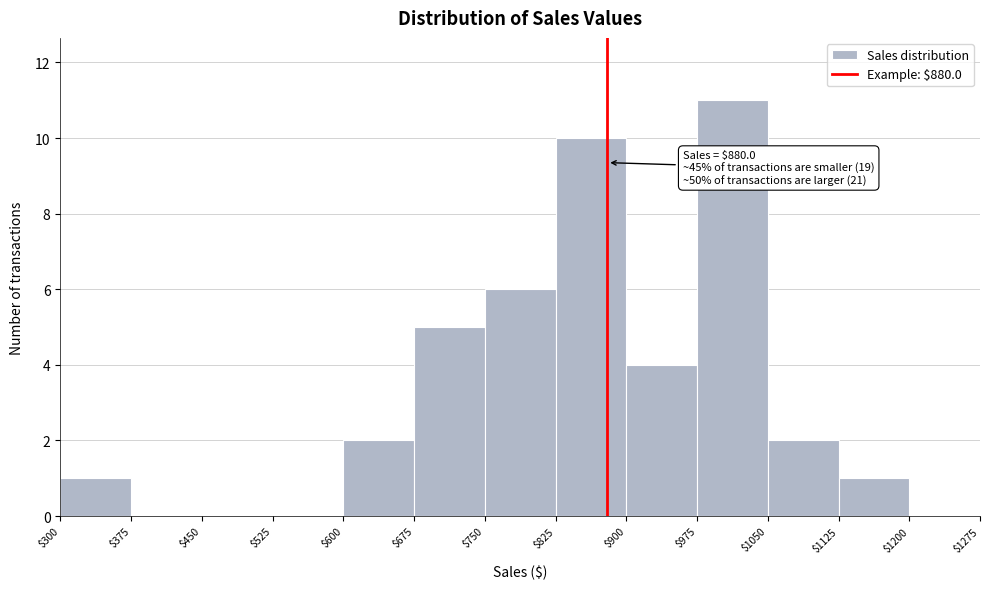

Over which range of the x-axis is the bar tallest?

$975 to $1050